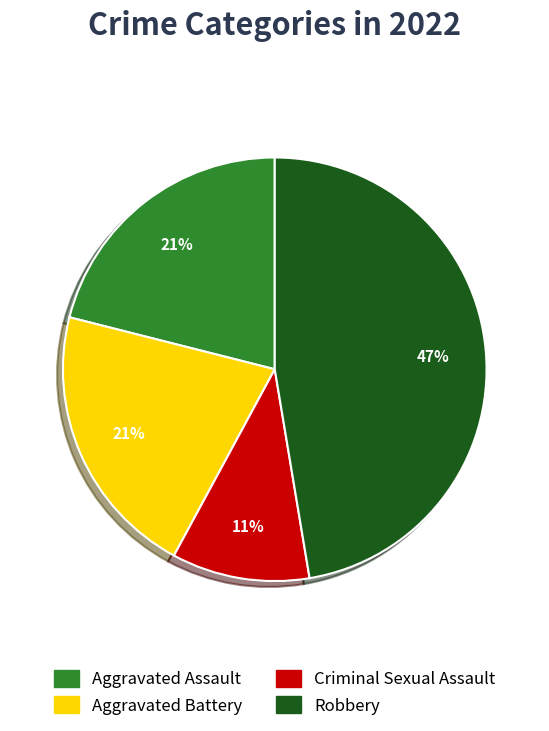

Combined, do Aggravated Battery and Robbery account for over 50%?

Yes